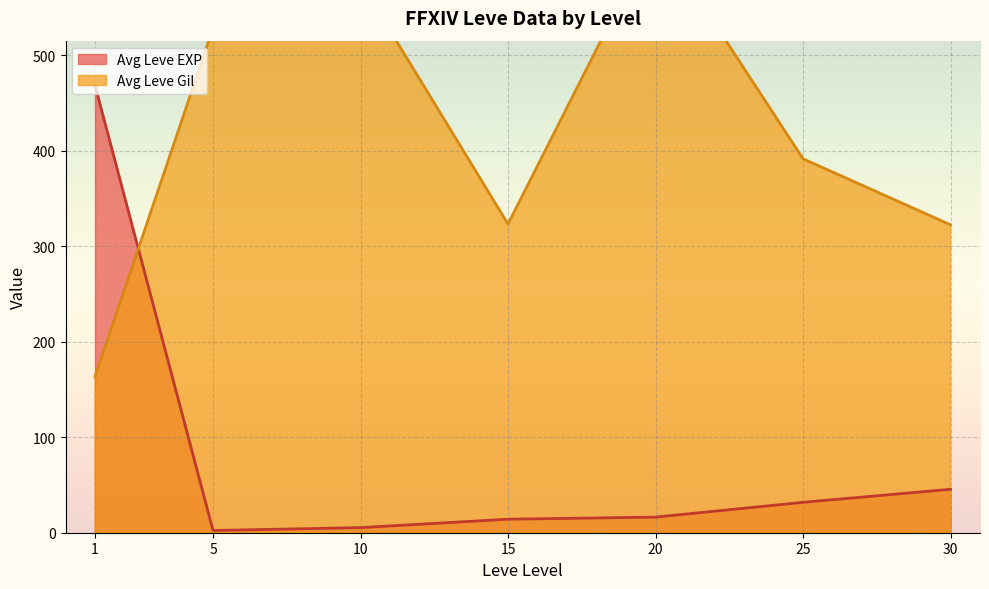

Is it true that Avg Leve EXP equals 31.8 at 25?

True